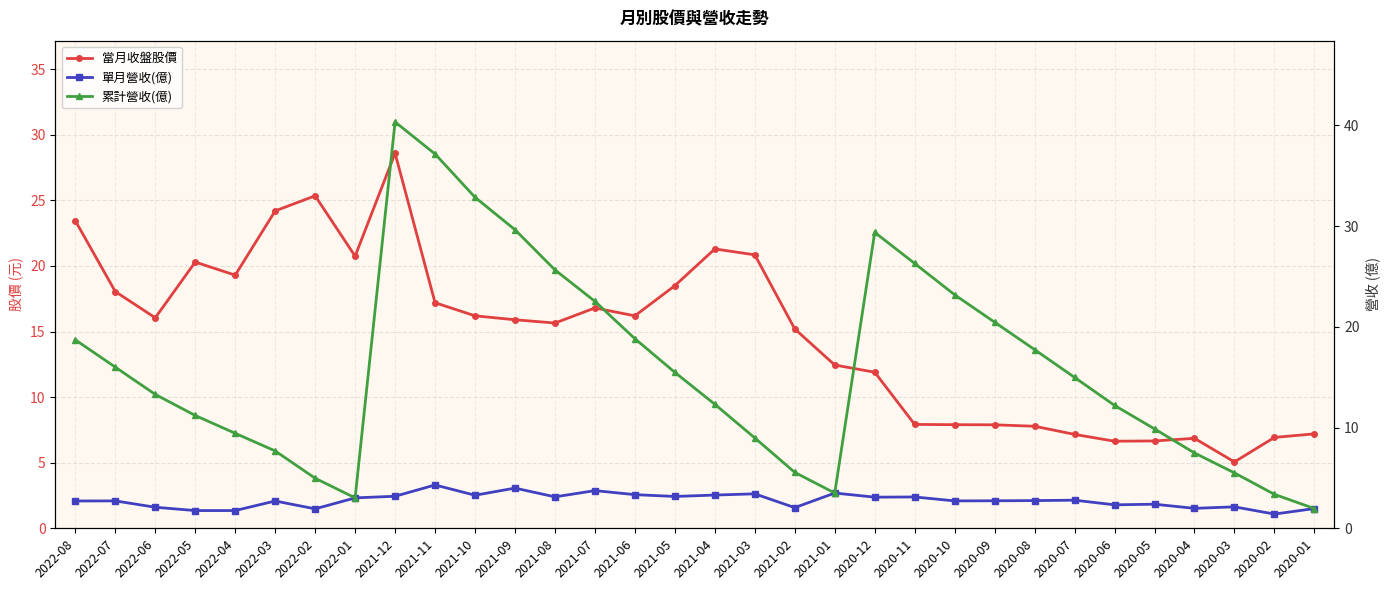

What is the difference between the maximum and minimum values in the 單月營收(億) series?

2.9